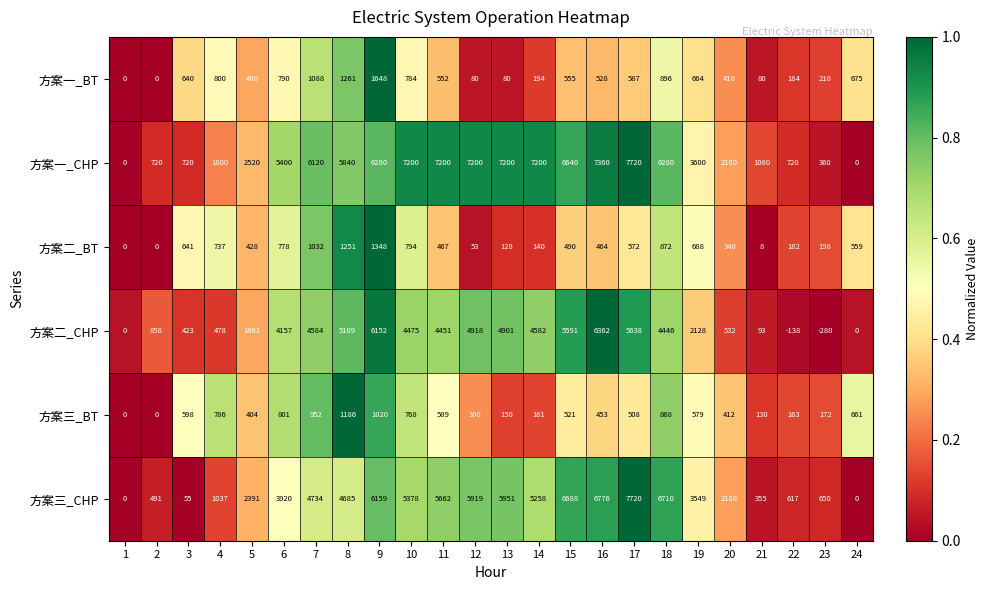

Between 6 and 21, which series saw the biggest shift?

方案一_CHP